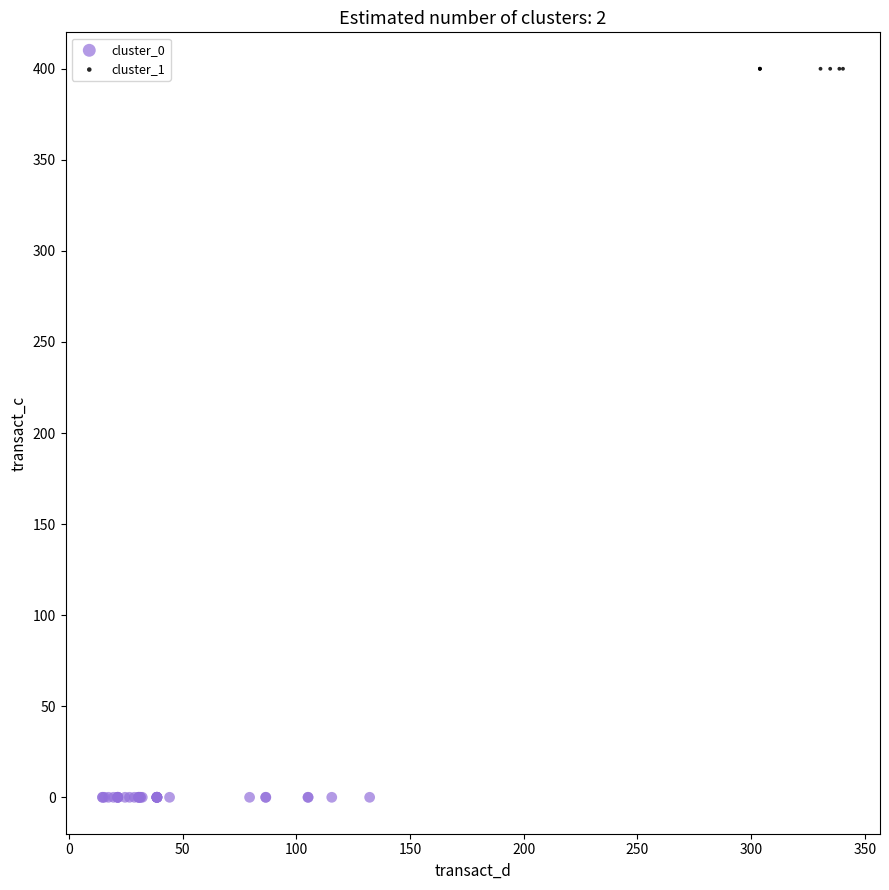

Which series contains the highest Y value?

cluster_1